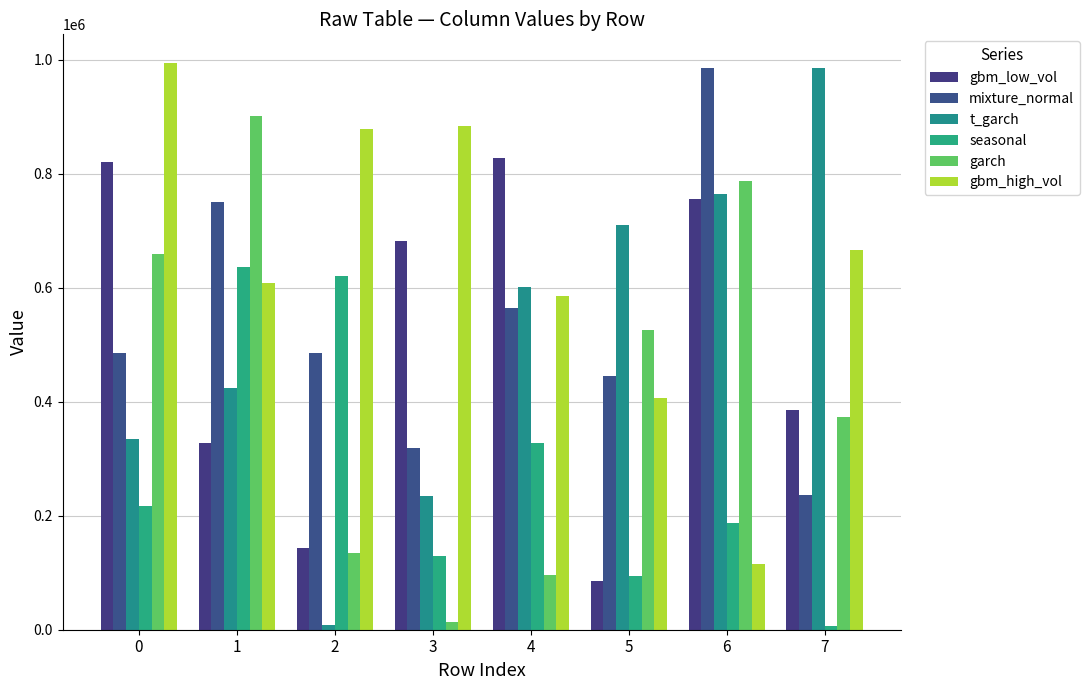

How many series are shown in this chart?

6